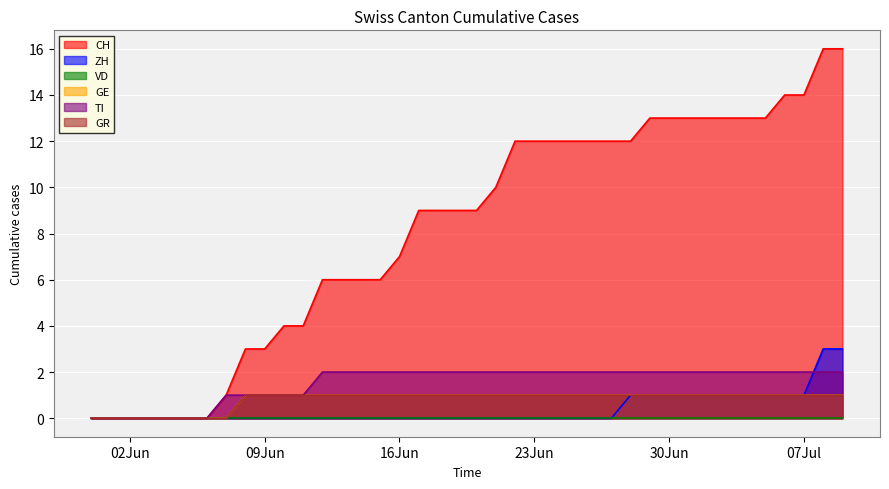

What position from the right is 2020-06-26?

14